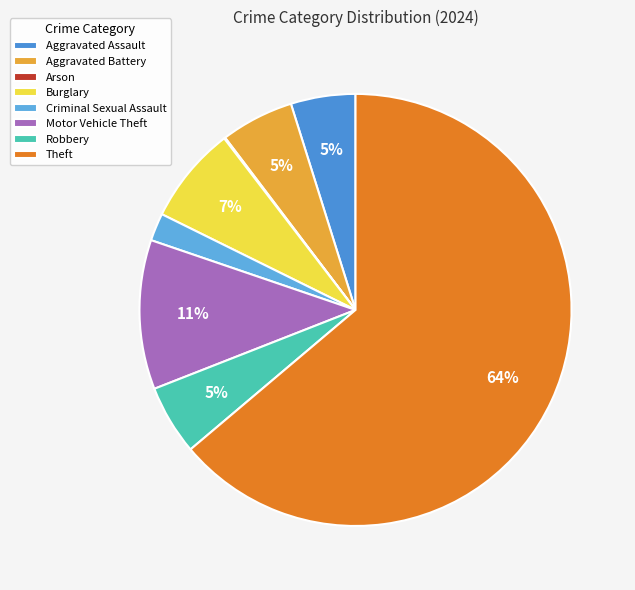

Does Theft account for over 50% of the chart?

Yes